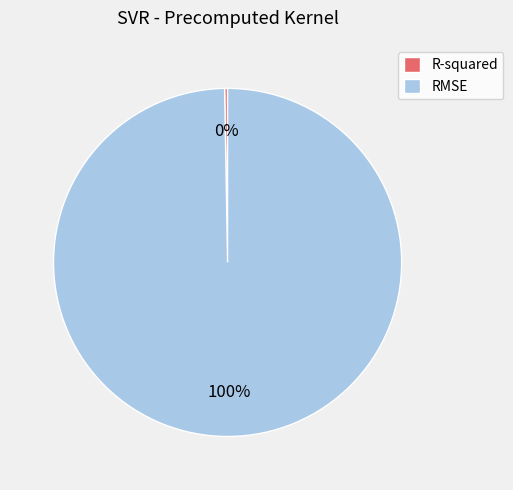

To the nearest percent, what is the average slice percentage?

50%